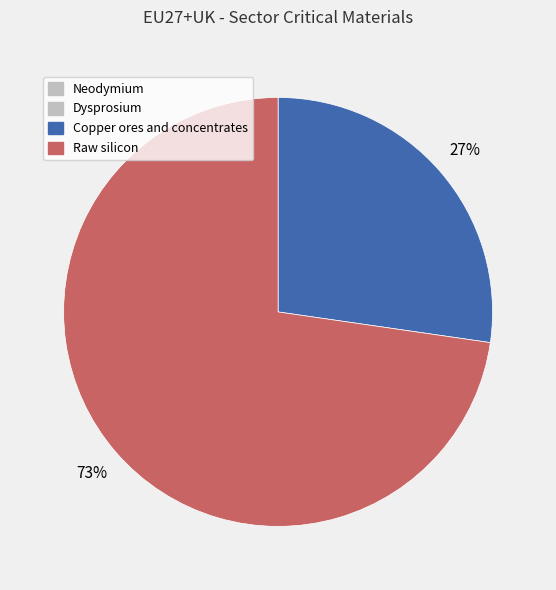

What percentage is the Raw silicon slice, to the nearest percent?

73%